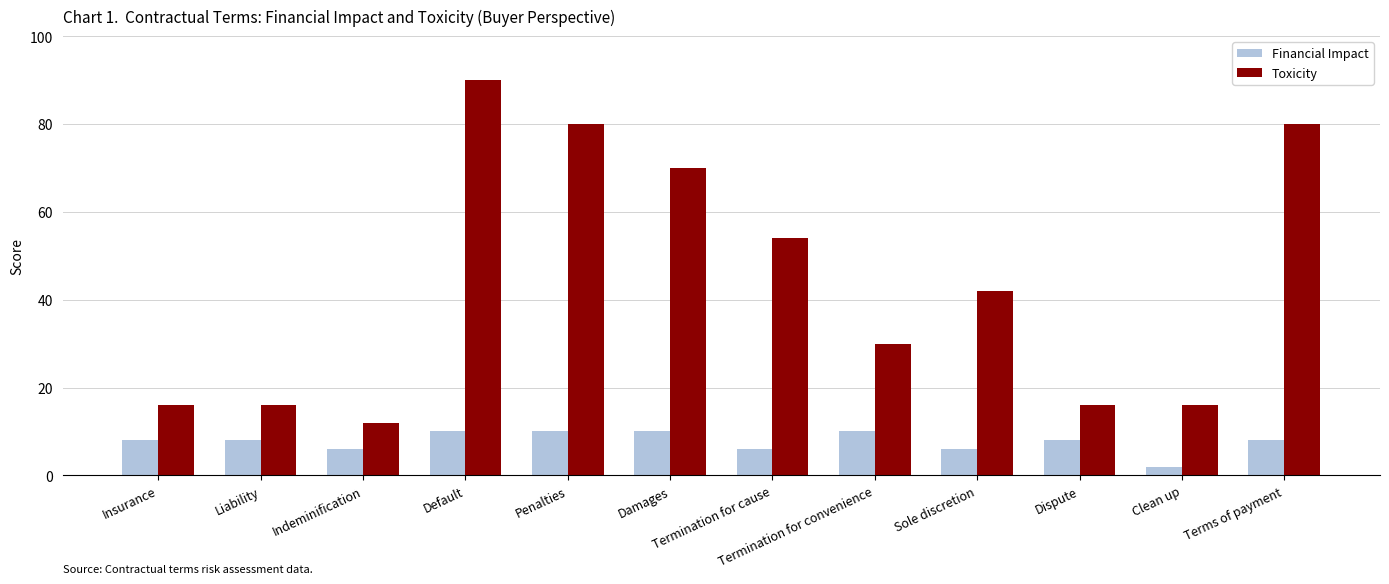

Which series has the widest spread of values?

Toxicity